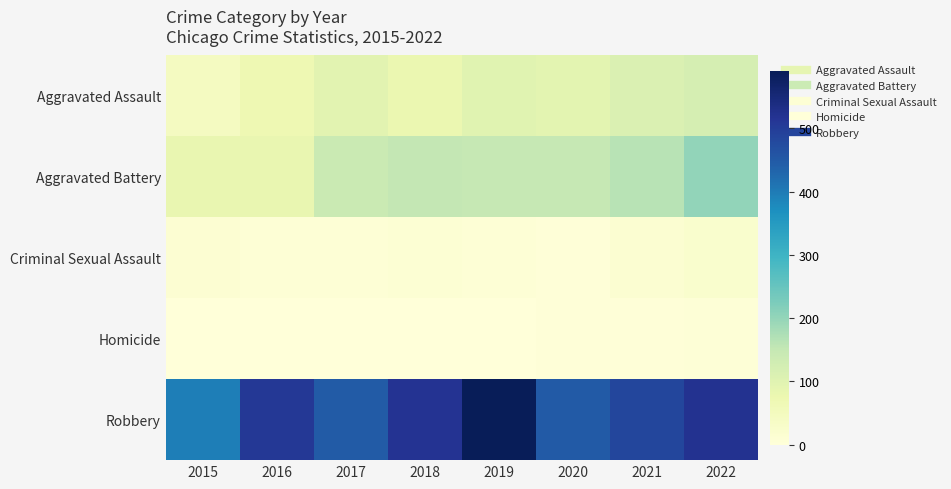

At 2021, list the series in order from smallest to largest.

Homicide, Criminal Sexual Assault, Aggravated Assault, Aggravated Battery, Robbery